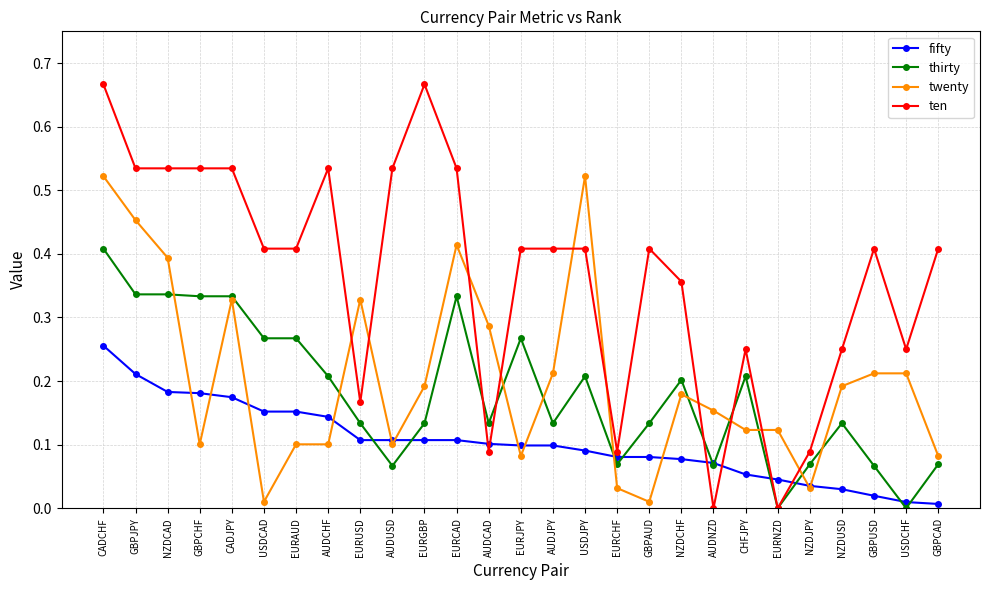

The twenty series shows 0.1 at GBPCAD. True or false?

True